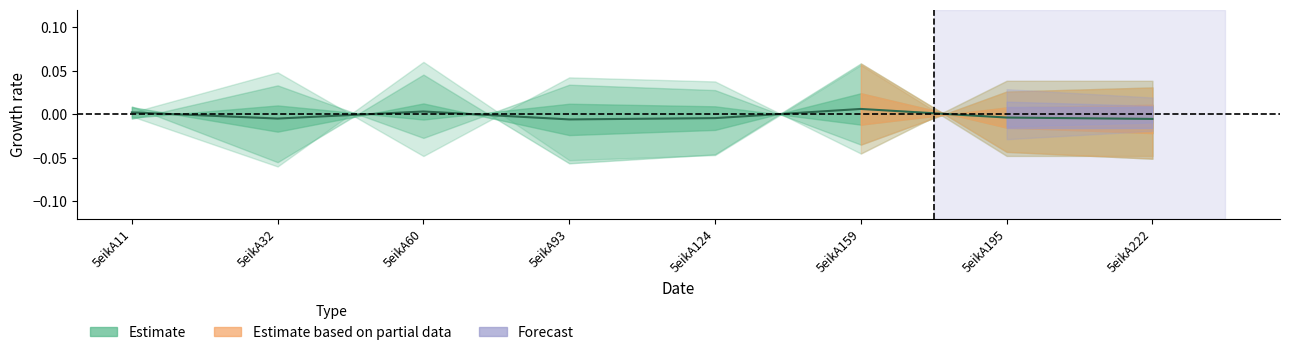

How many points are lower than both their immediate neighbors (excluding endpoints)?

2